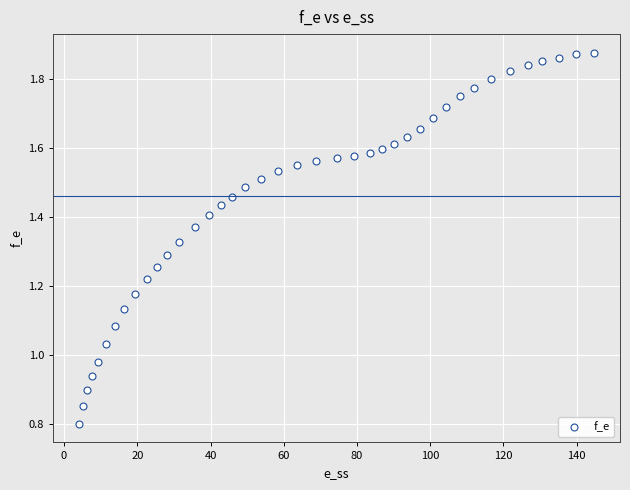

What is the range of X values (max minus min)?

140.7